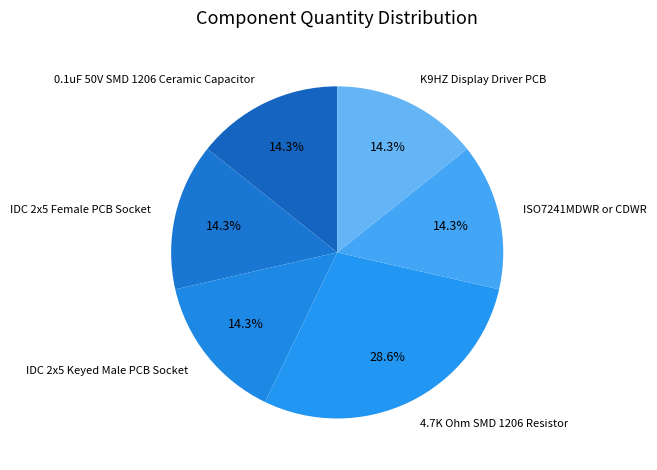

Does ISO7241MDWR or CDWR represent more than half of the total?

No